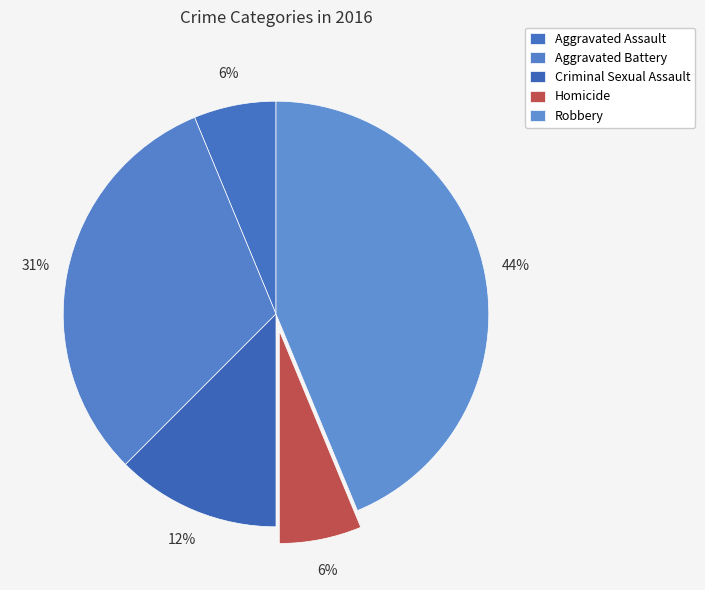

What is the total percentage of Robbery and Criminal Sexual Assault?

56.2%